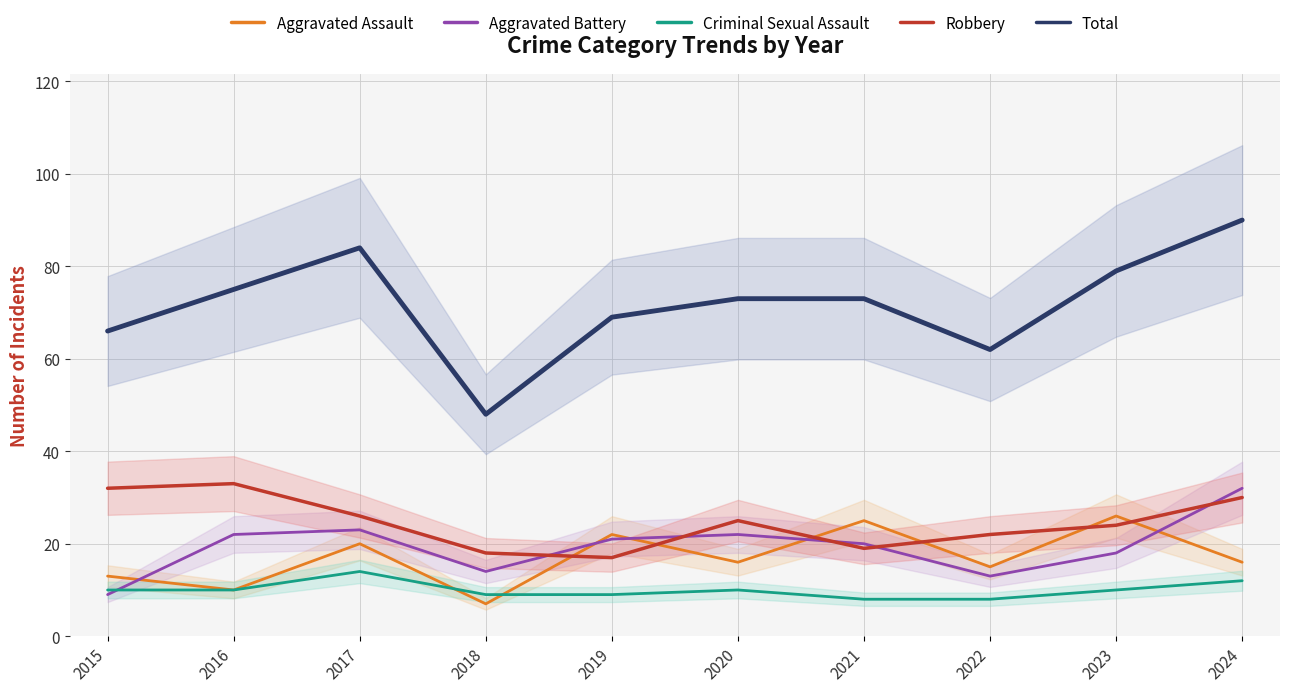

Reading left to right, extract all data points from this chart.

Aggravated Assault: 2015=13	2016=10	2017=20	2018=7	2019=22	2020=16	2021=25	2022=15	2023=26	2024=16
Aggravated Battery: 2015=9	2016=22	2017=23	2018=14	2019=21	2020=22	2021=20	2022=13	2023=18	2024=32
Criminal Sexual Assault: 2015=10	2016=10	2017=14	2018=9	2019=9	2020=10	2021=8	2022=8	2023=10	2024=12
Robbery: 2015=32	2016=33	2017=26	2018=18	2019=17	2020=25	2021=19	2022=22	2023=24	2024=30
Total: 2015=66	2016=75	2017=84	2018=48	2019=69	2020=73	2021=73	2022=62	2023=79	2024=90